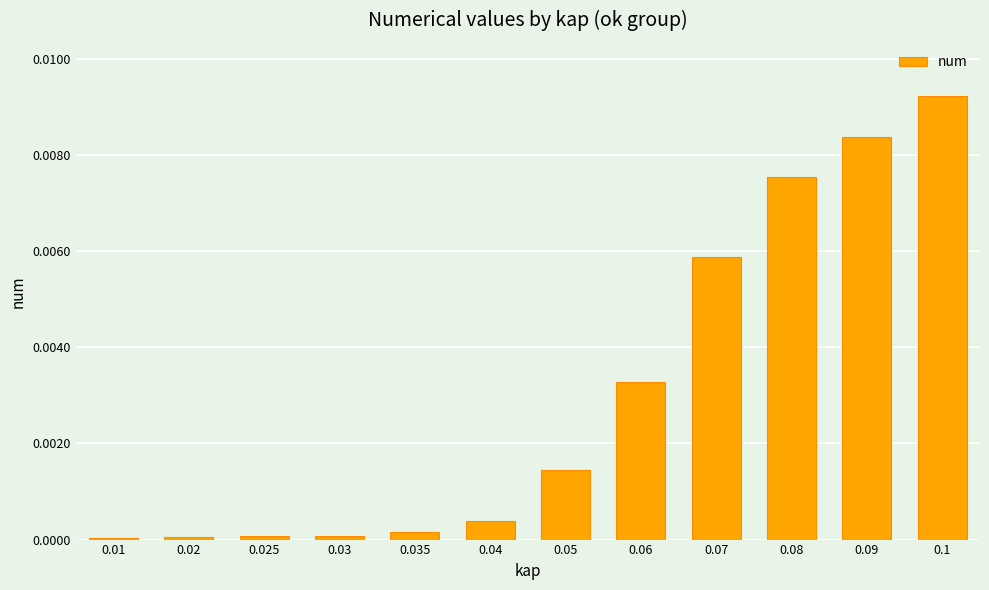

The value at 0.035 is 0.0. True or false?

True